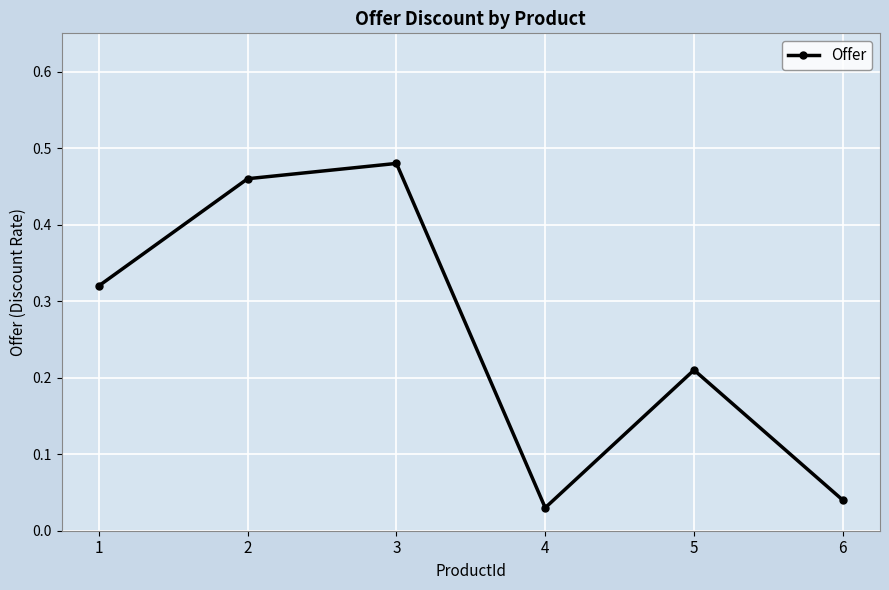

Between 4 and 2, which is larger?

2